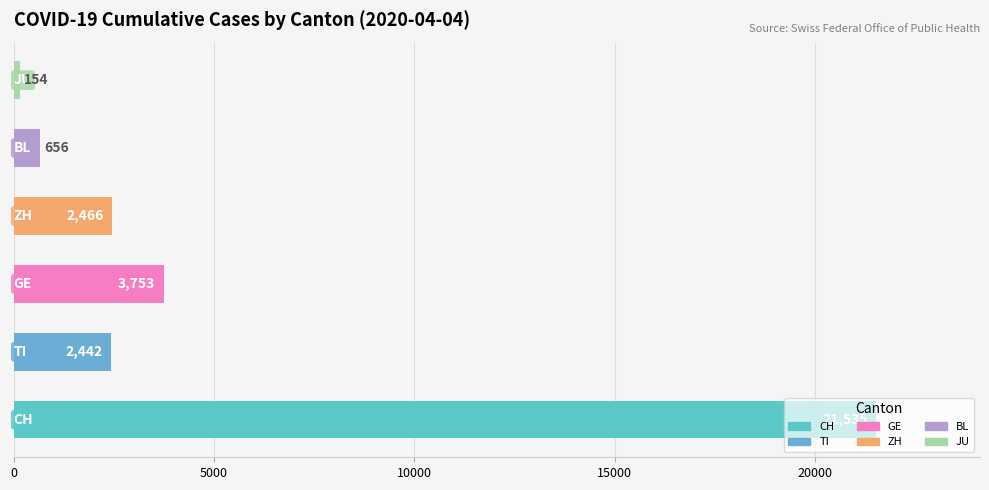

What is the smallest value displayed?

154